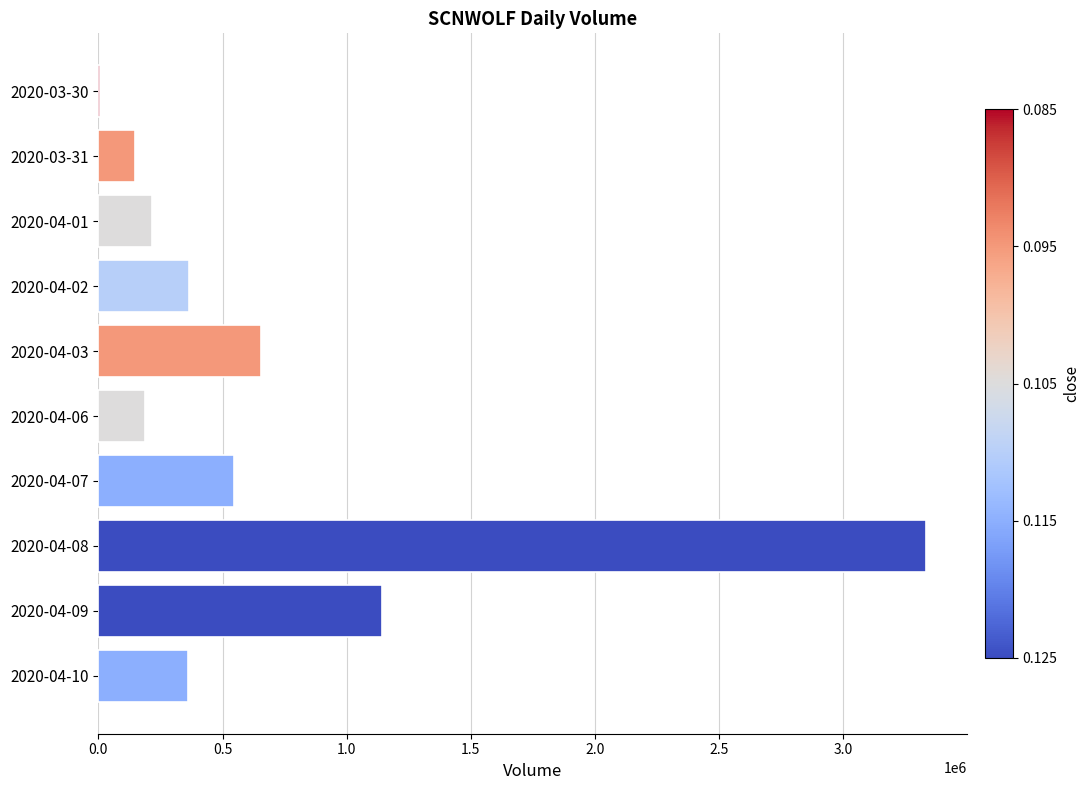

Where is the data nearest to the value 1669450?

2020-04-09